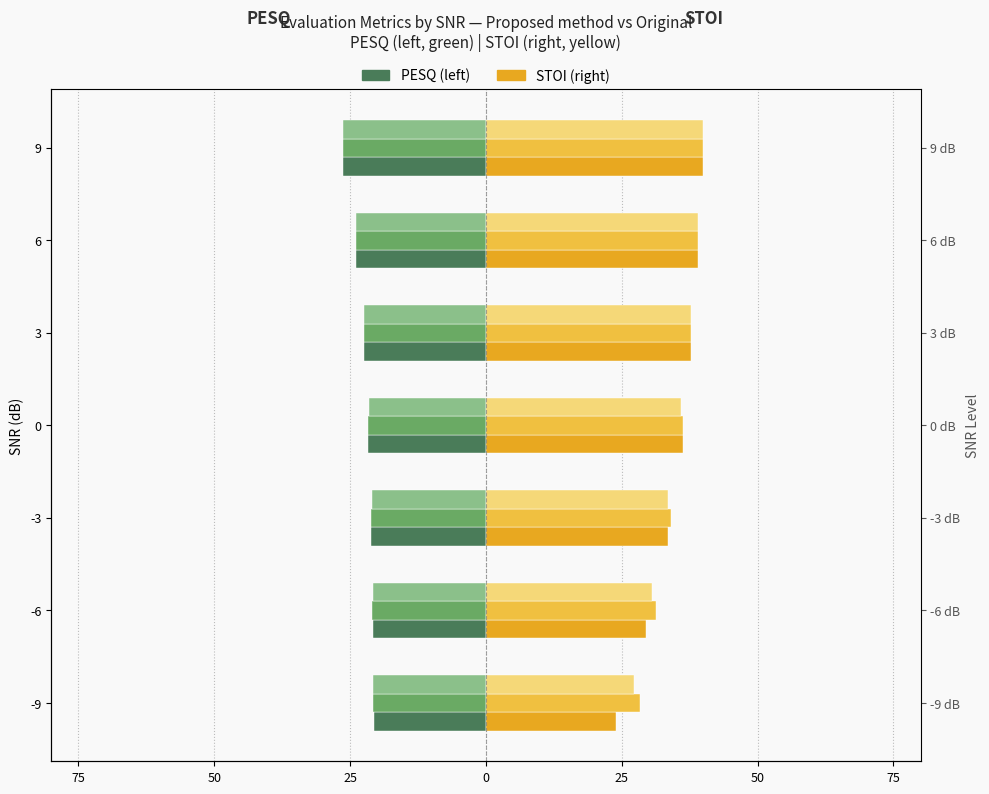

Does the chart contain stacked bars?

No